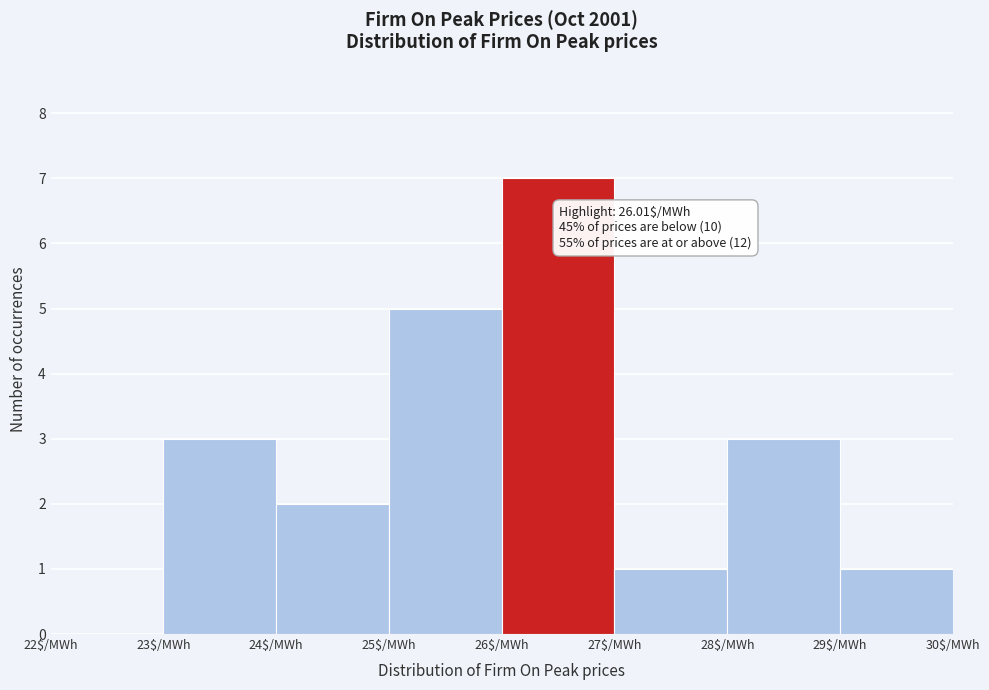

Which range on the x-axis has the tallest bar?

26 to 27